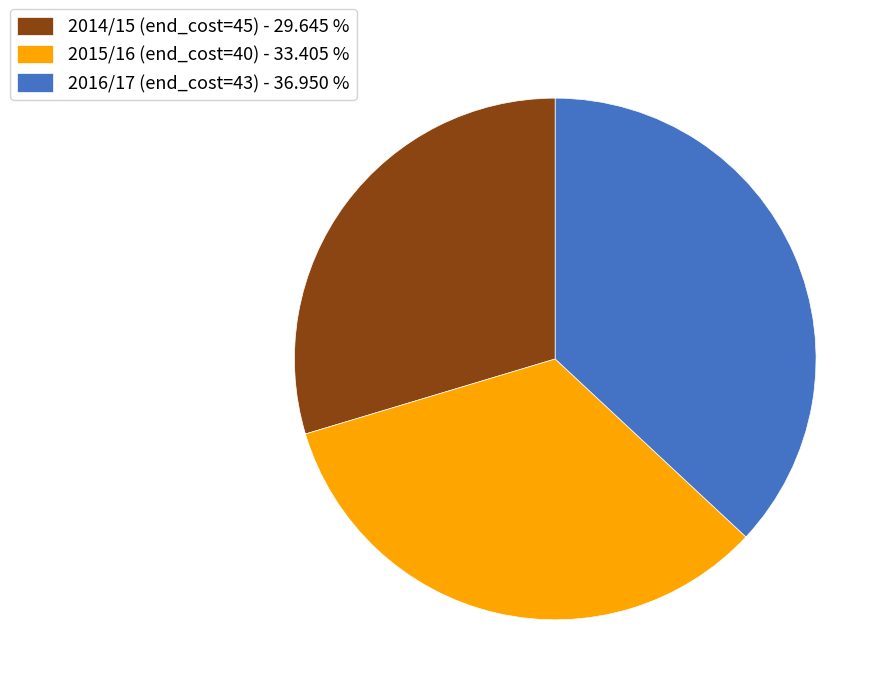

Which category has the biggest portion of the pie?

2016/17 (end_cost=43)